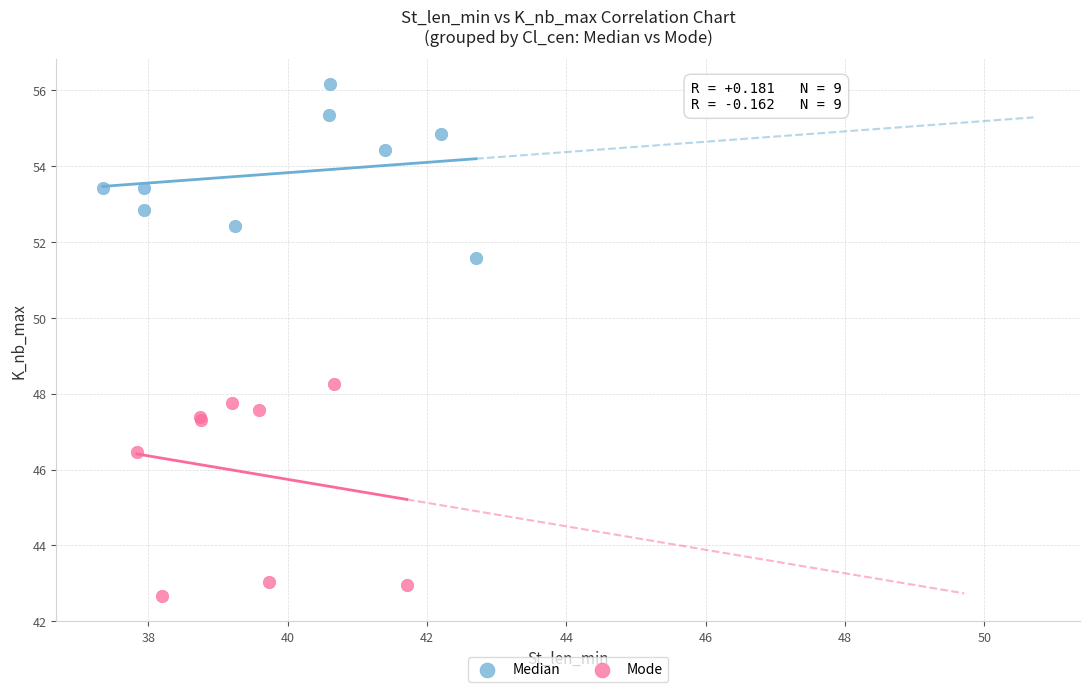

Which series has the largest Y range (max minus min)?

Mode